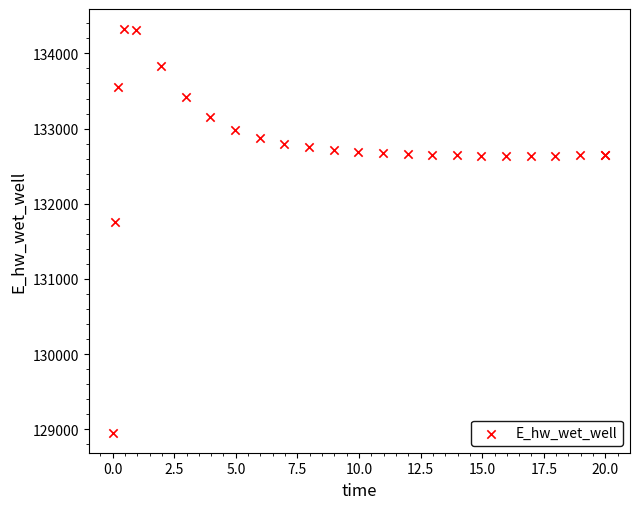

What Y value in the scatter plot is closest to 131639?

131755.3